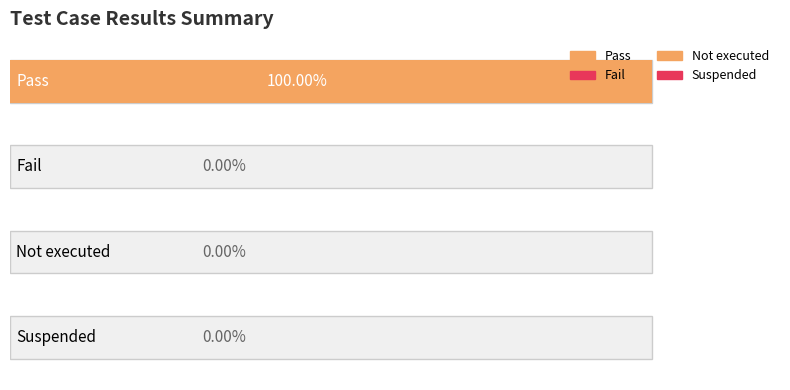

What are all the series names shown in the legend?

Pass, Fail, Not executed, Suspended